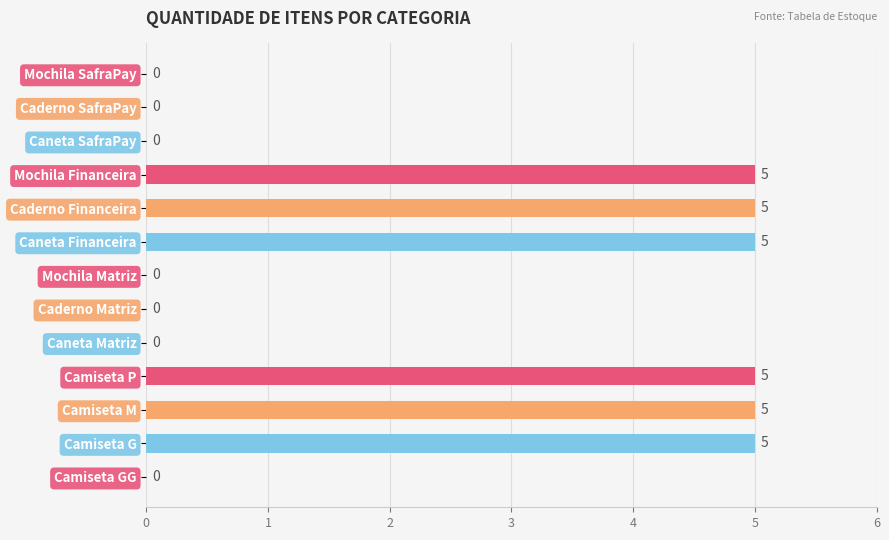

The chart shows a value of 1 at Camiseta P. True or false?

False